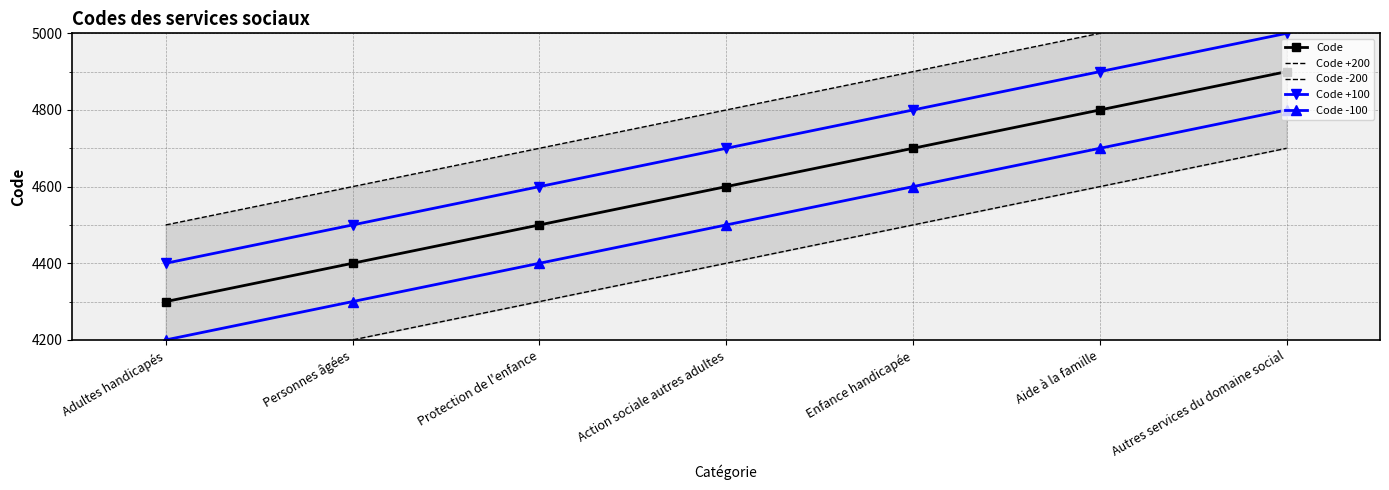

Which series has the largest range (max minus min)?

Code